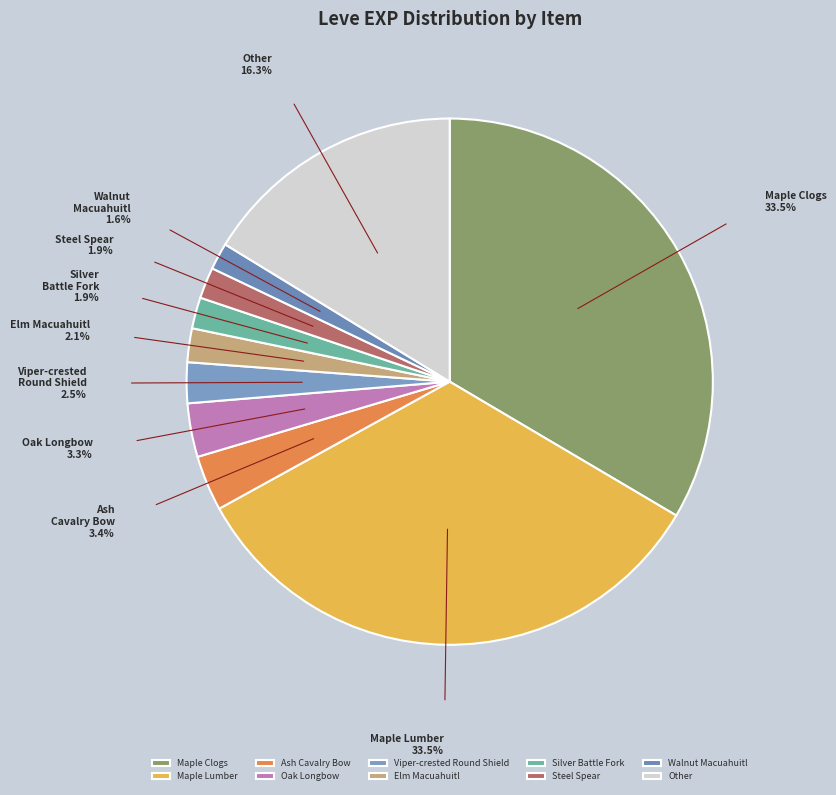

Approximately how many times larger is the value at Walnut Macuahuitl compared to Steel Spear?

0.9